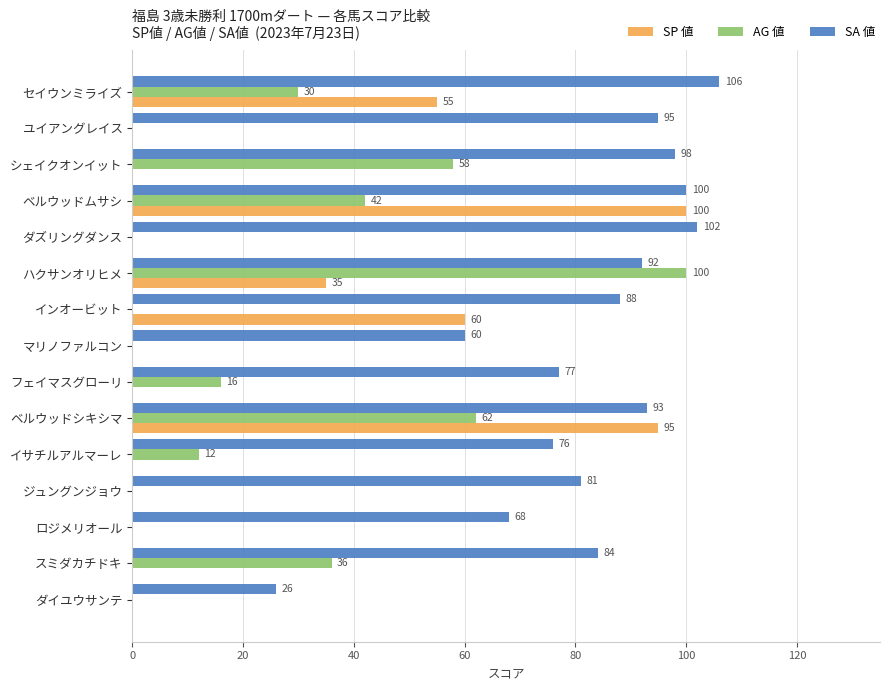

What is the sum of all AG 値 values?

356